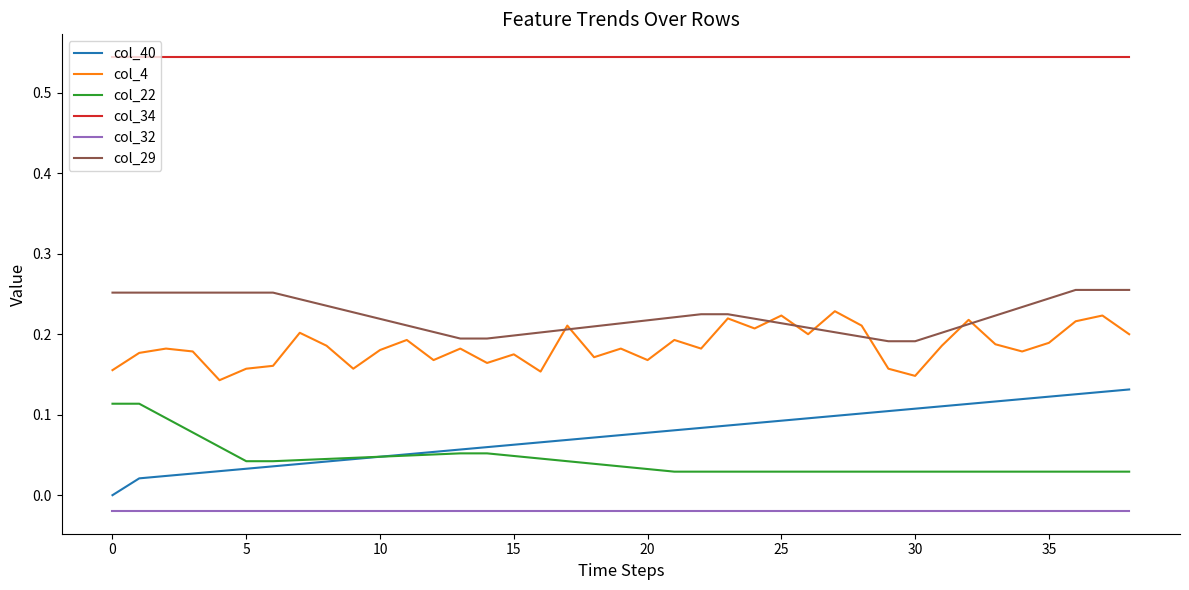

Which series has the widest spread of values?

col_40